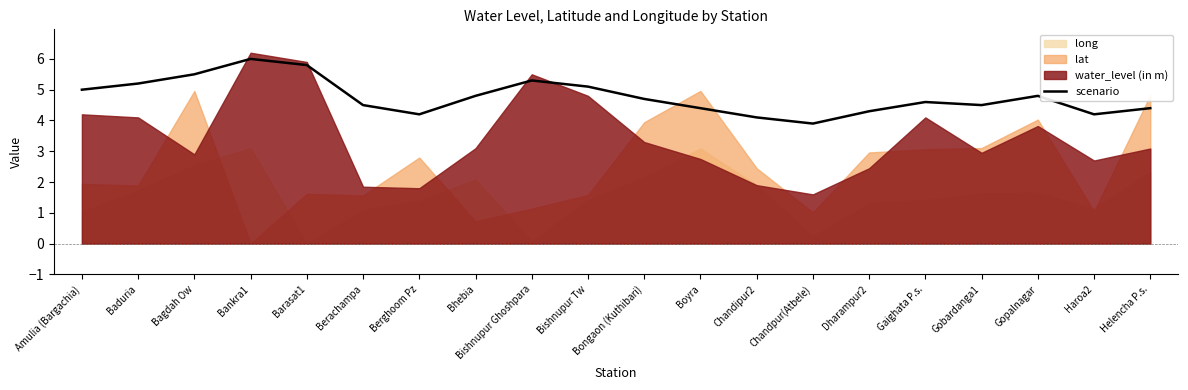

Read the value at Dharampur2.

4.3